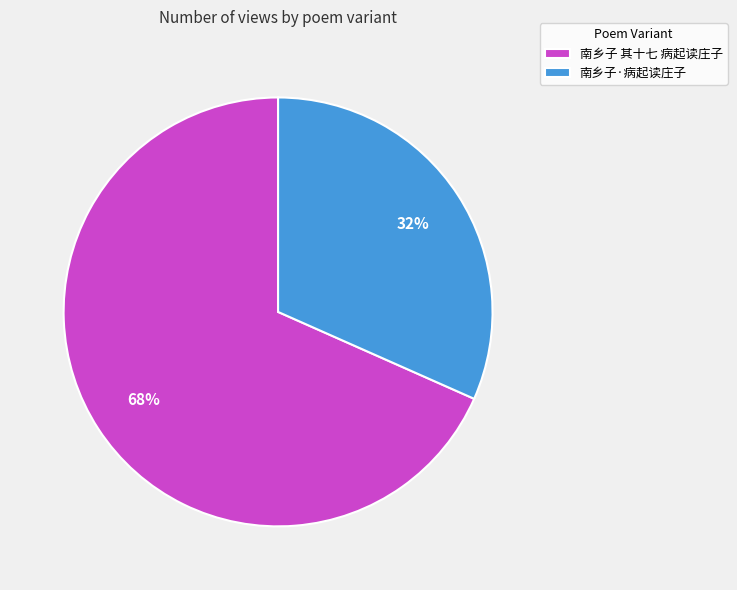

How many segments does this pie chart have?

2